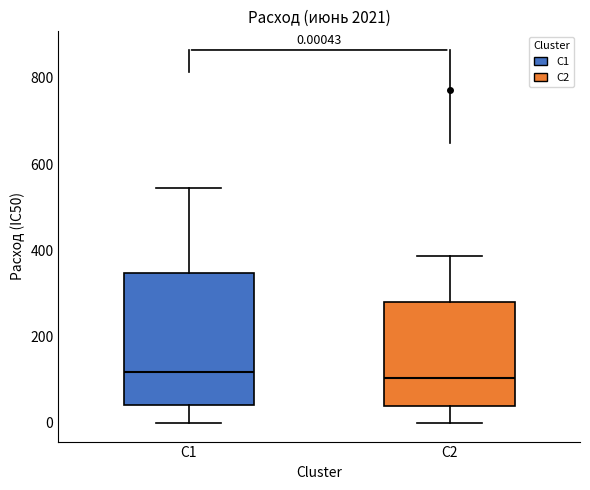

Which box is the tallest, from its lower edge to its upper edge?

C1